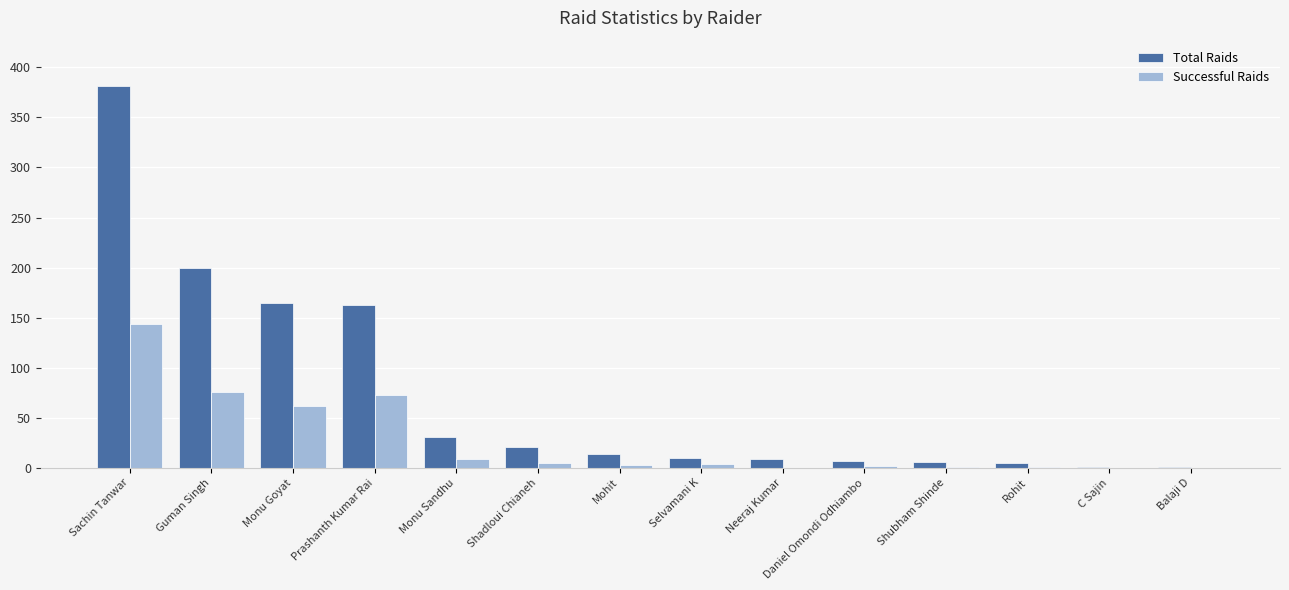

Which series changed the most between Monu Goyat and Daniel Omondi Odhiambo?

Total Raids